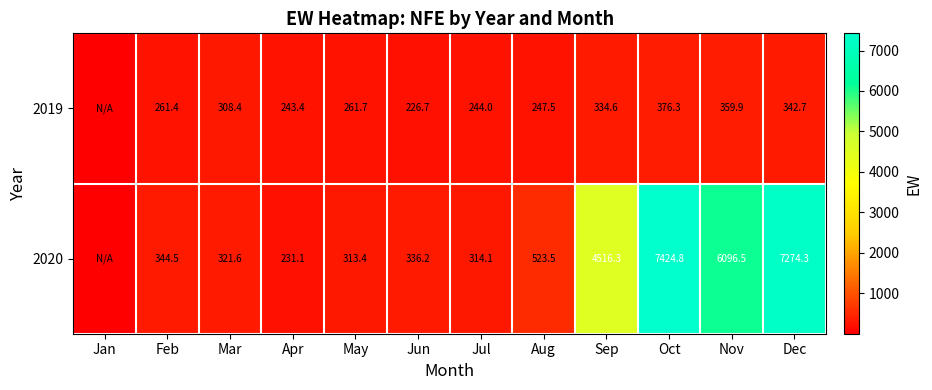

True or false: 2019 has a value of 359.9 at Nov.

True